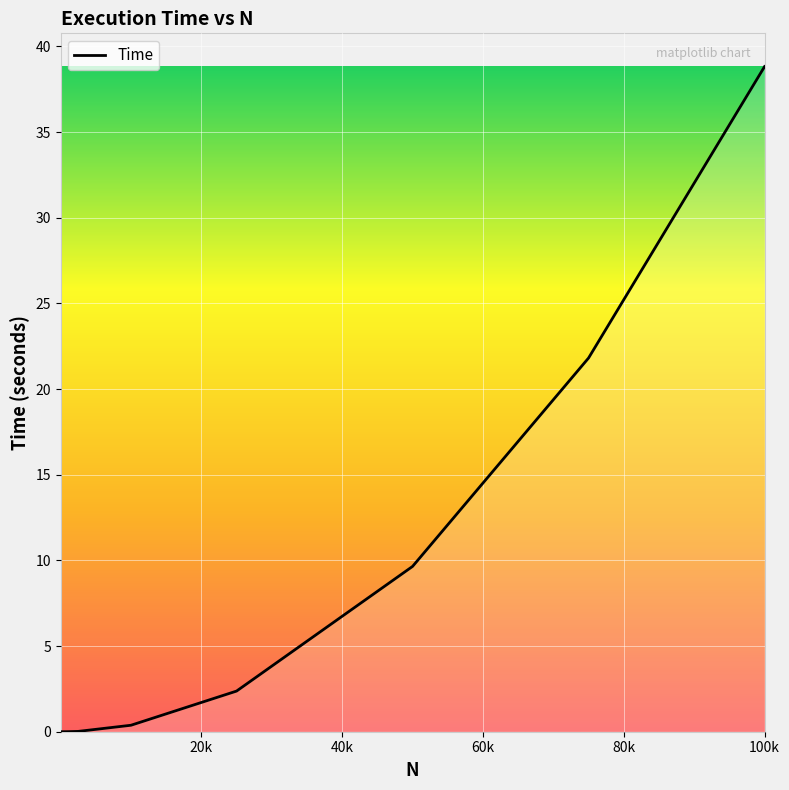

What is the difference between the maximum and minimum values?

38.8